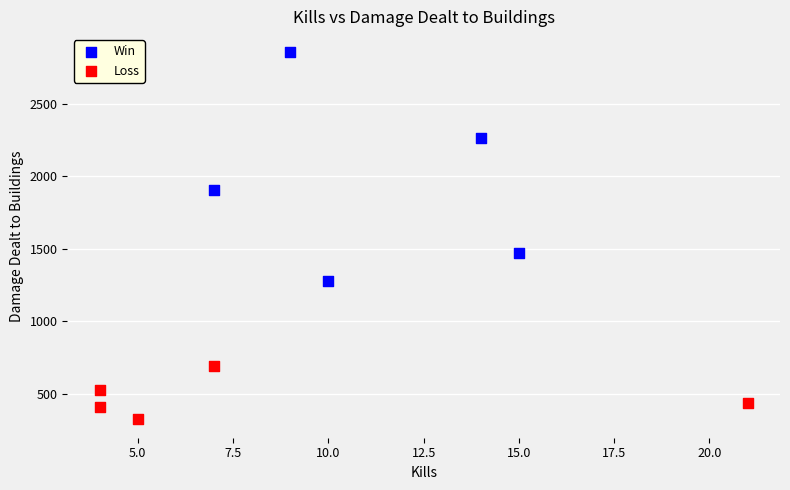

Which series has the largest Y range (max minus min)?

Win